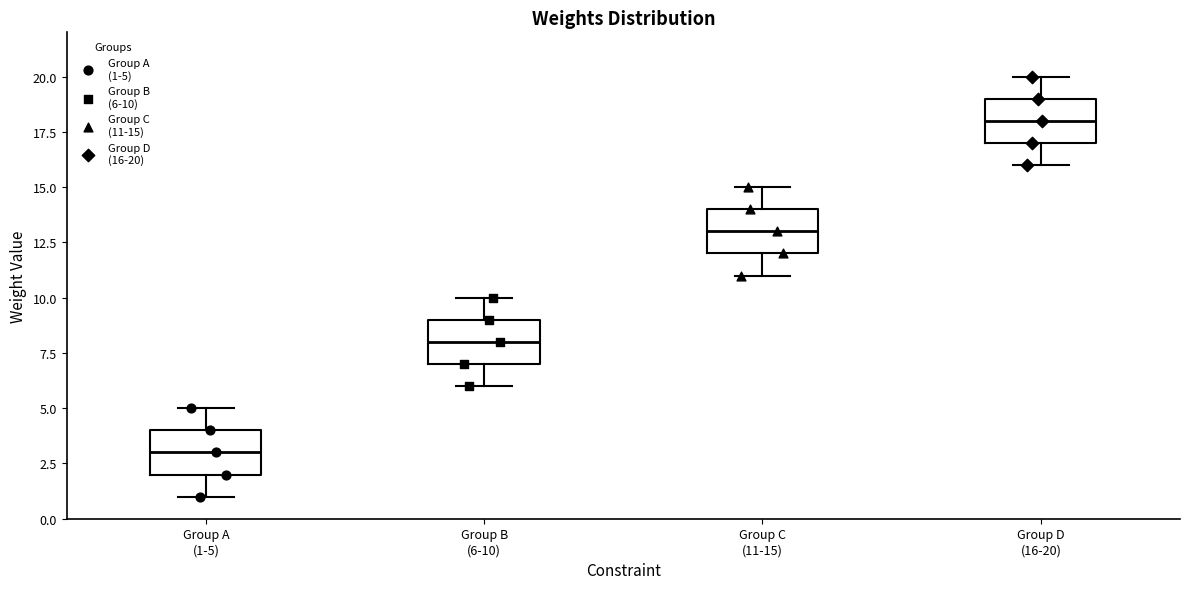

Which box's median line is the lowest?

Group A (1-5)